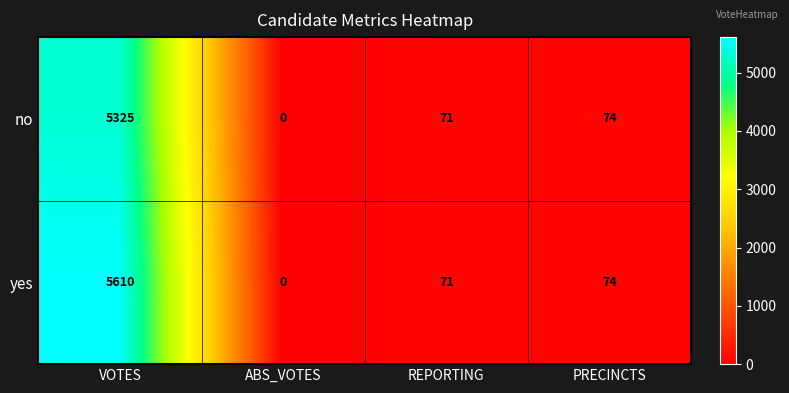

Rank the series by their maximum value, from highest to lowest.

yes, no